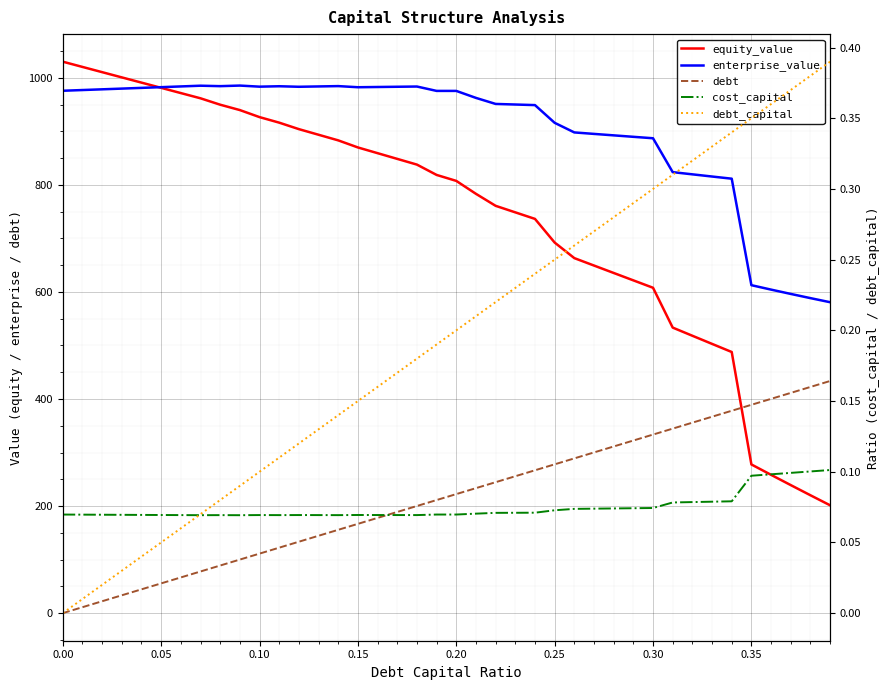

True or false: equity_value has more than 0 points higher than both neighbors.

False